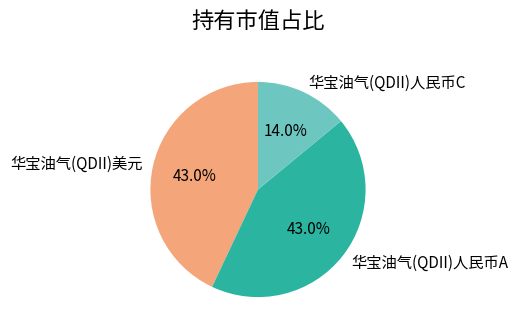

To the nearest percent, what is the difference between the 华宝油气(QDII)人民币A and 华宝油气(QDII)人民币C slice percentages?

29%